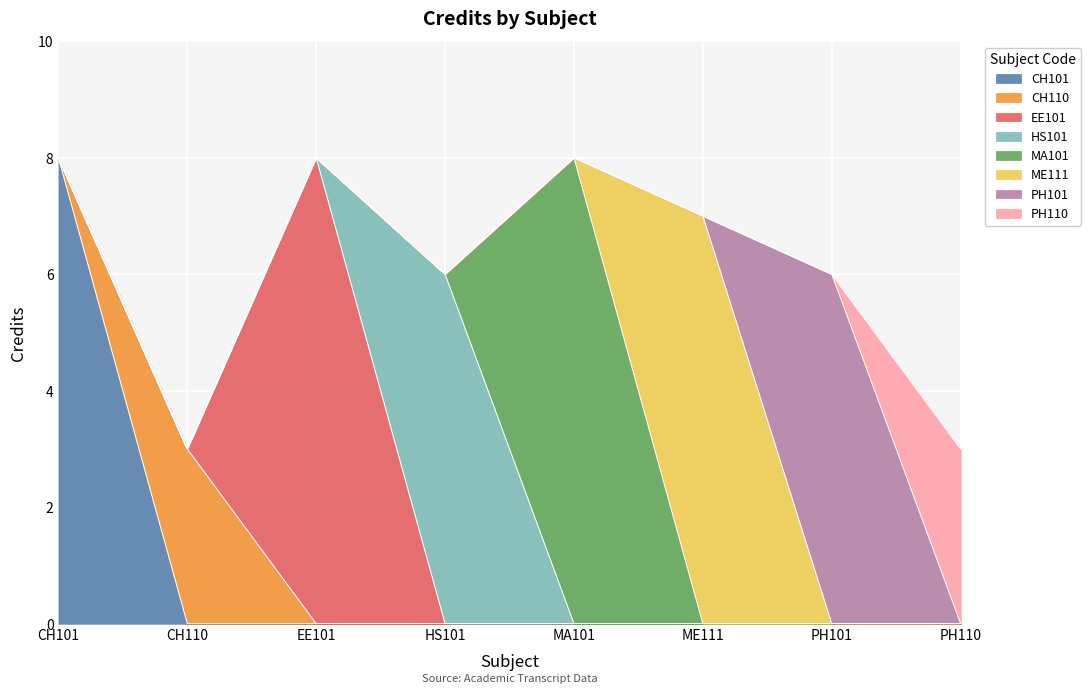

Rank the categories by value from lowest to highest.

CH110, PH110, HS101, PH101, ME111, CH101, EE101, MA101